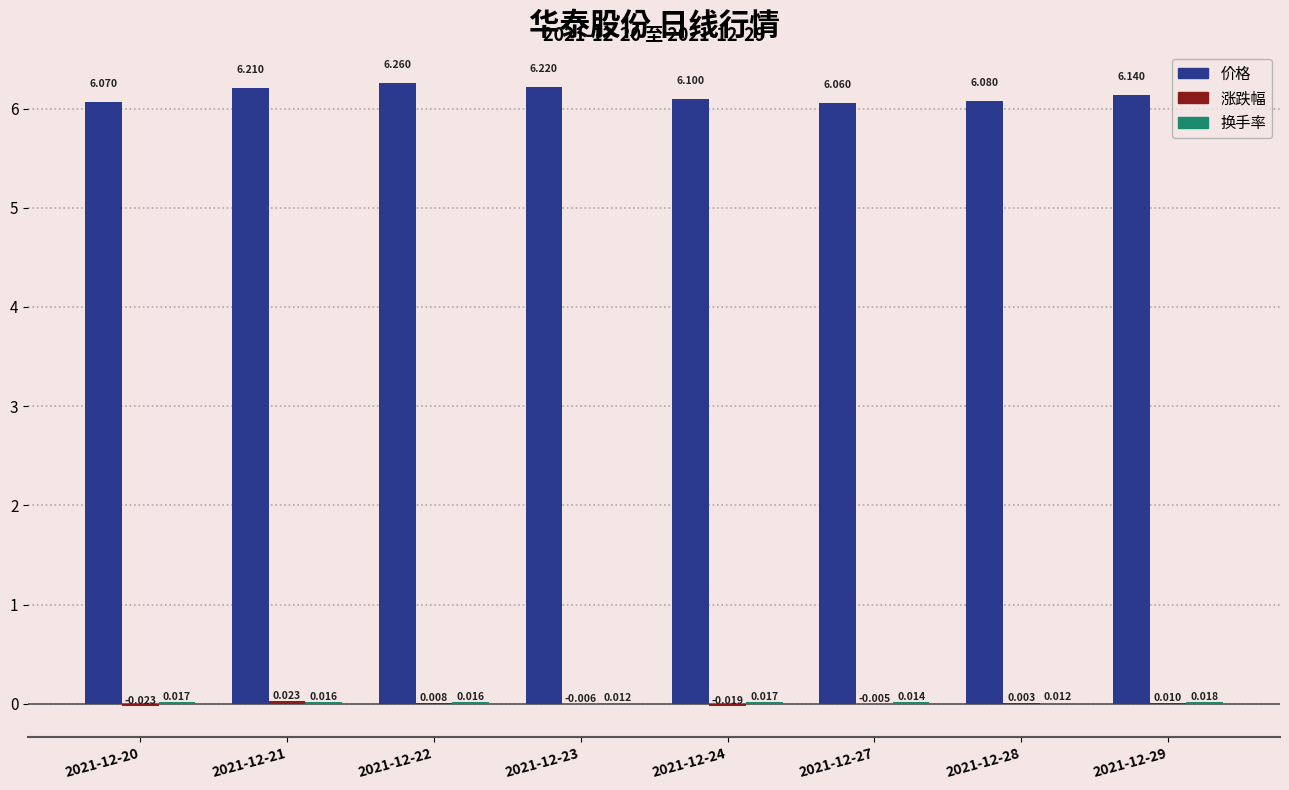

Which series has the largest total across all categories?

价格